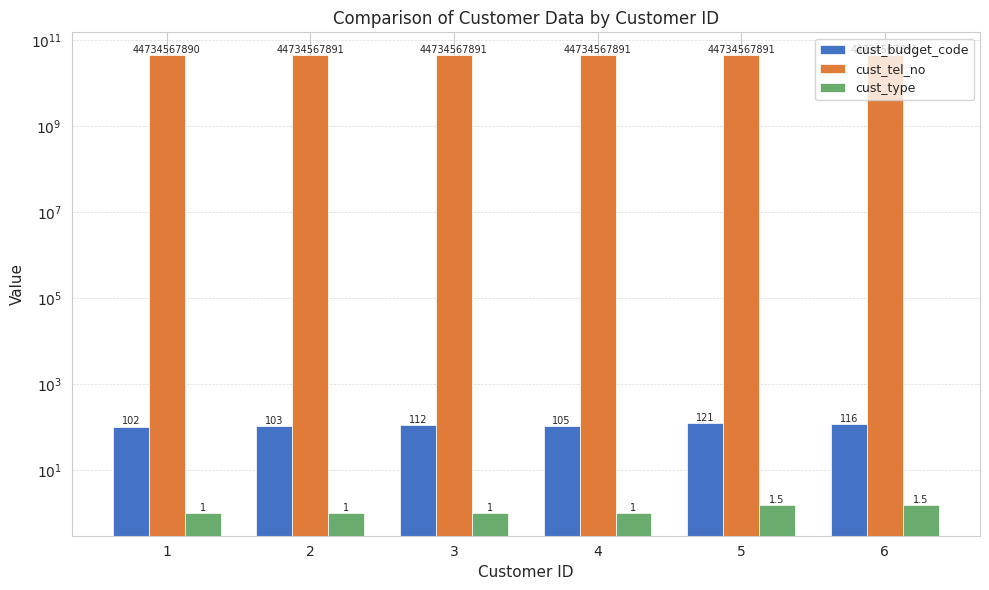

What is the sum of all cust_type values?

7.0